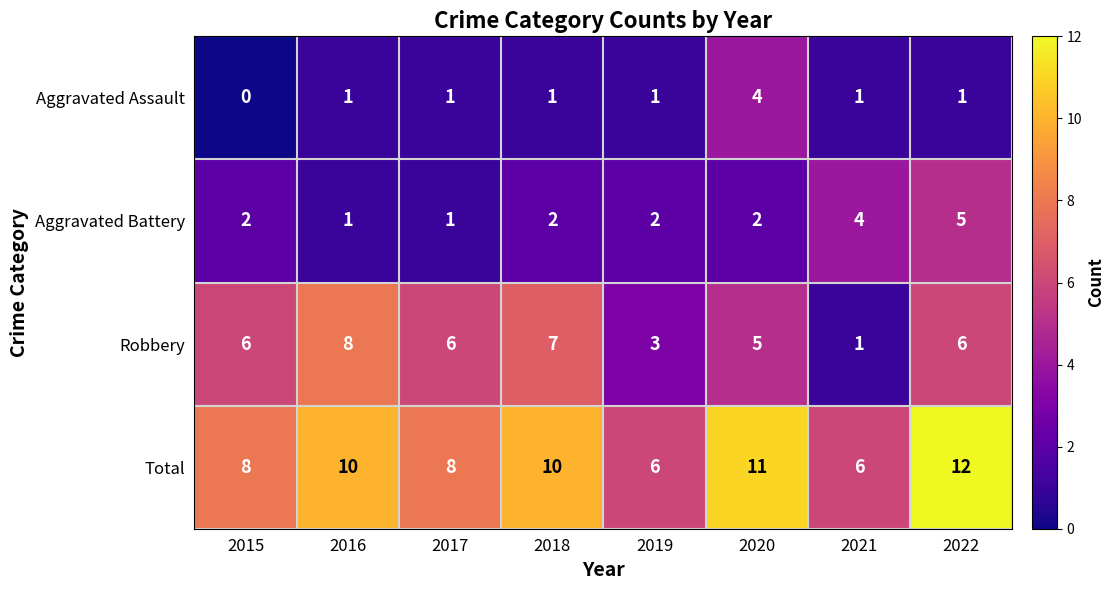

The value of Total at 2019 is 9. True or false?

False